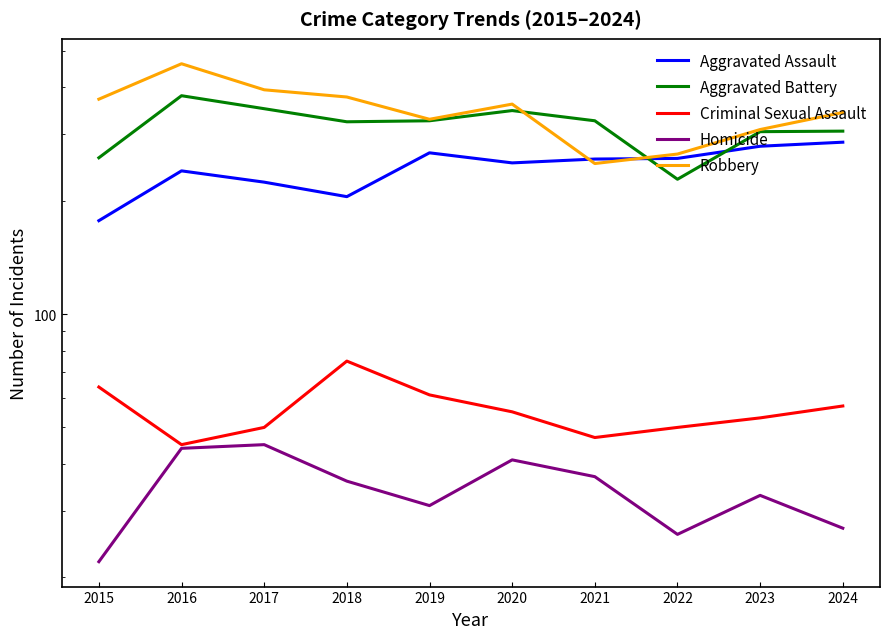

At which category is the sum across all series the highest?

2016